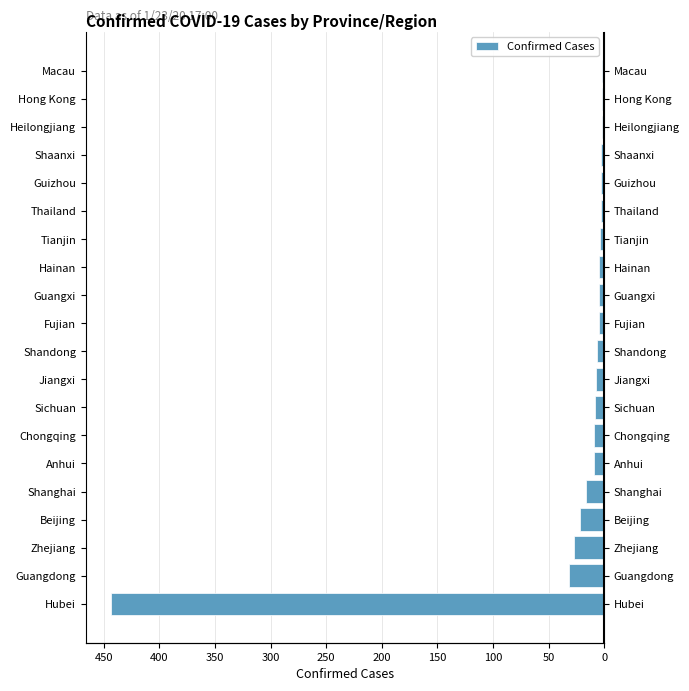

How many values are below -5?

10